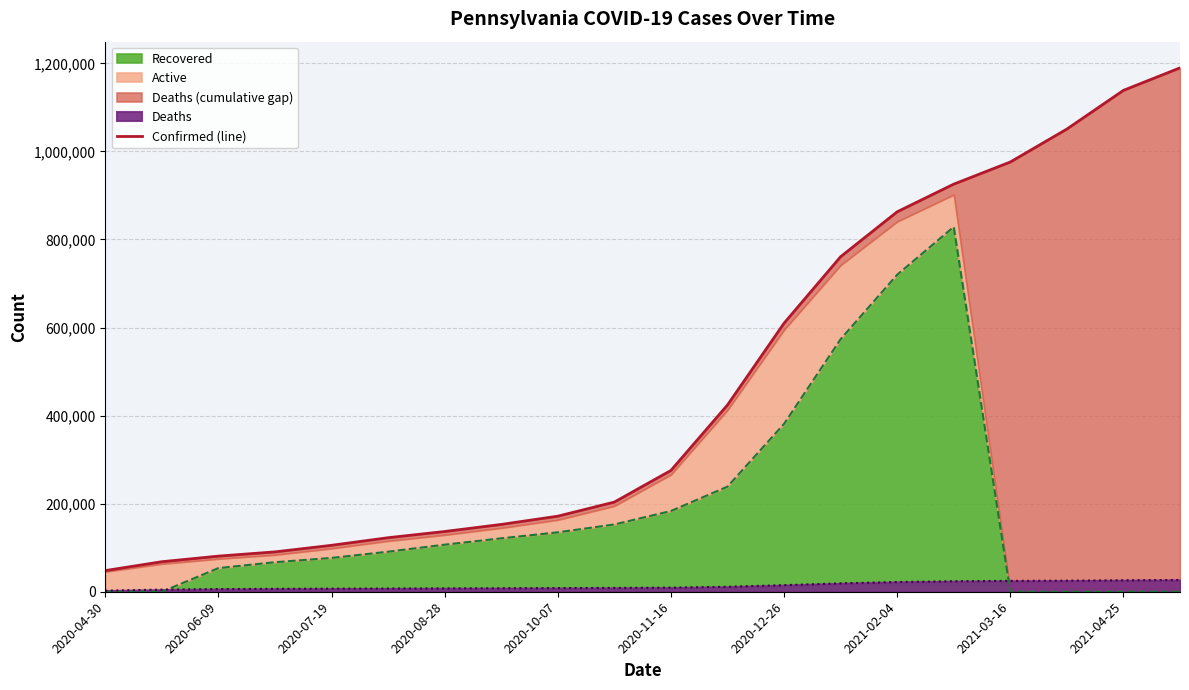

Does the chart display data point markers on the line(s)?

No